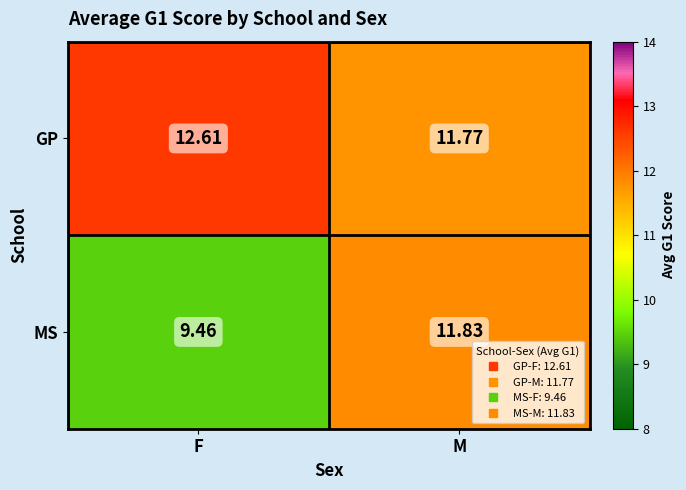

Rank the series by their maximum value, from highest to lowest.

GP, MS